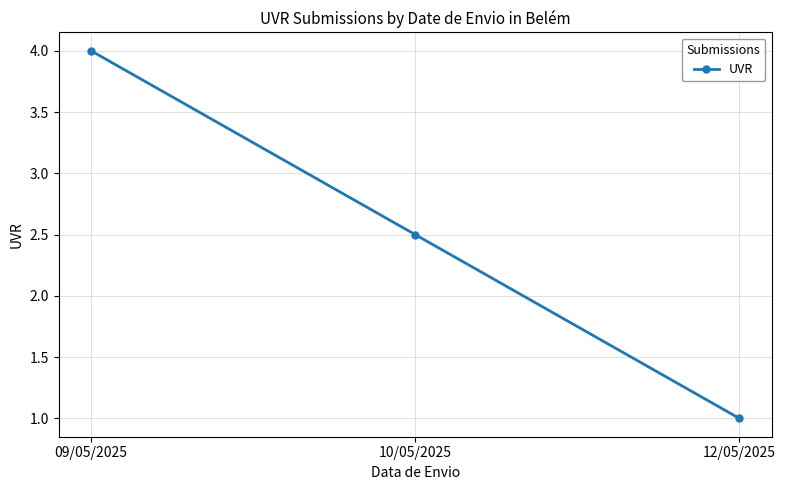

At which category does the chart reach its minimum across all series?

12/05/2025